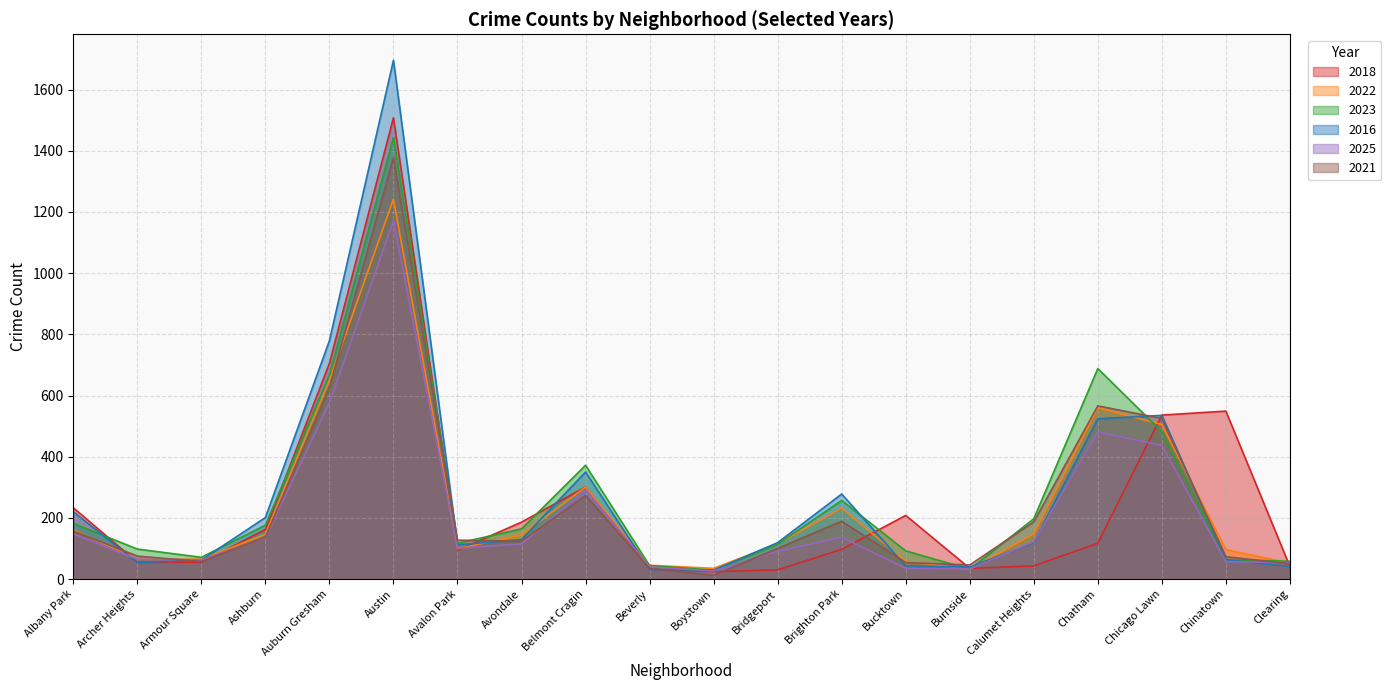

At which category is the sum across all series the highest?

Austin